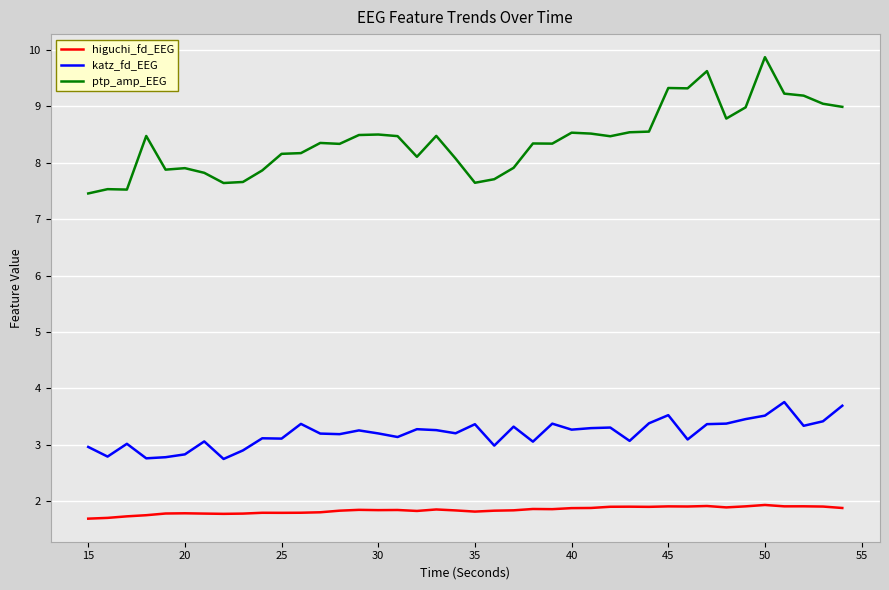

What is the minimum value for ptp_amp_EEG?

7.5